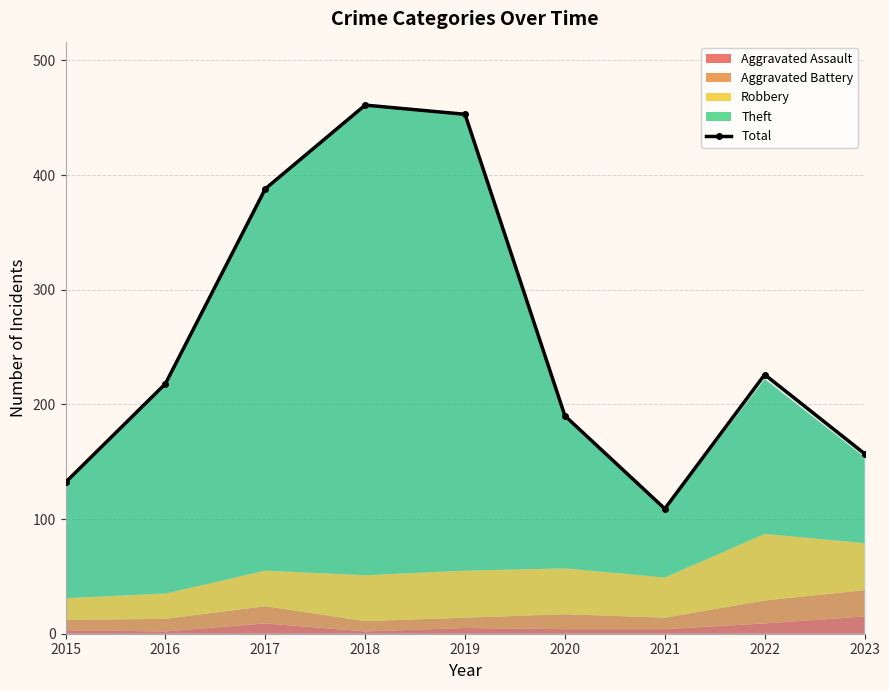

List the labels in order of value, largest first.

2018, 2019, 2017, 2022, 2016, 2020, 2023, 2015, 2021